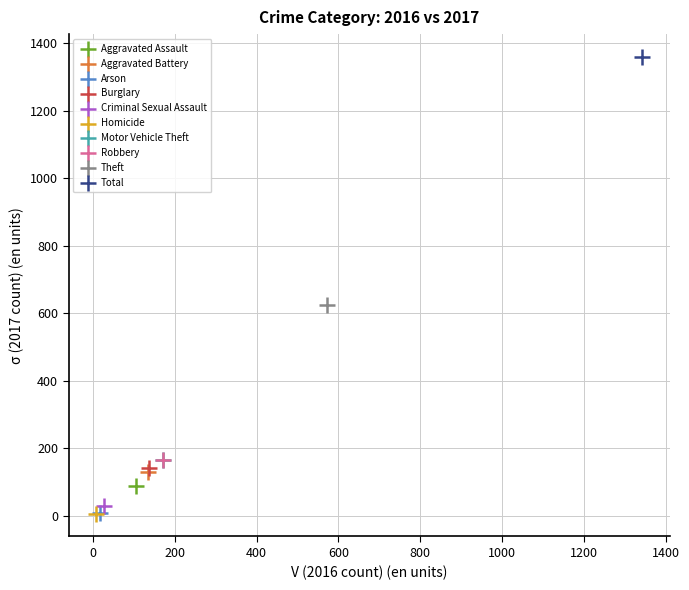

What are all the series names shown in the legend?

Aggravated Assault, Aggravated Battery, Arson, Burglary, Criminal Sexual Assault, Homicide, Motor Vehicle Theft, Robbery, Theft, Total